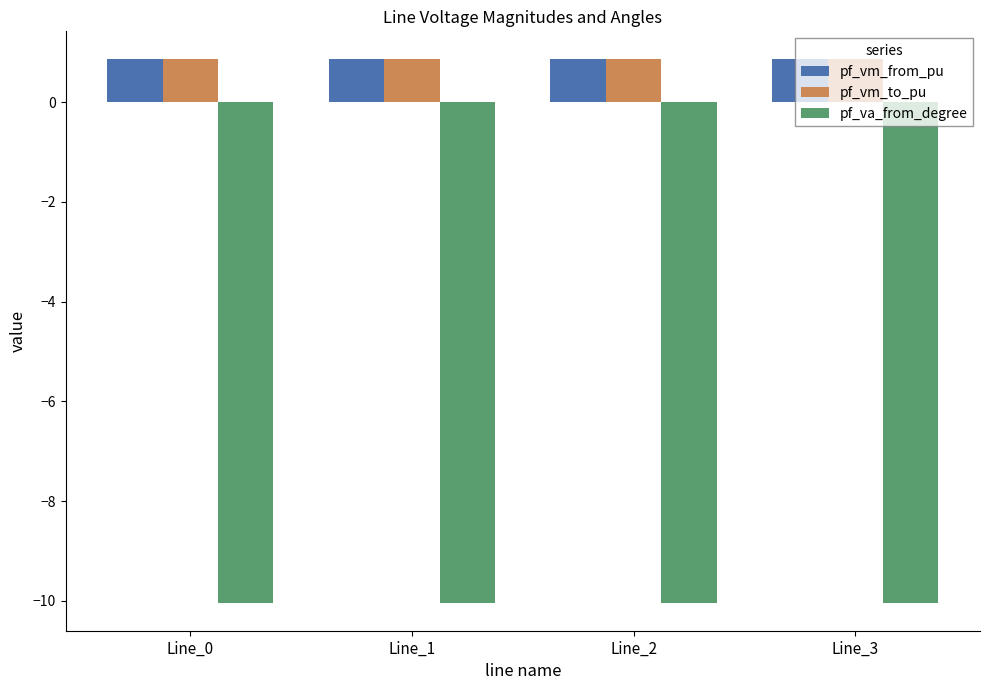

How many bars are there in each group?

3